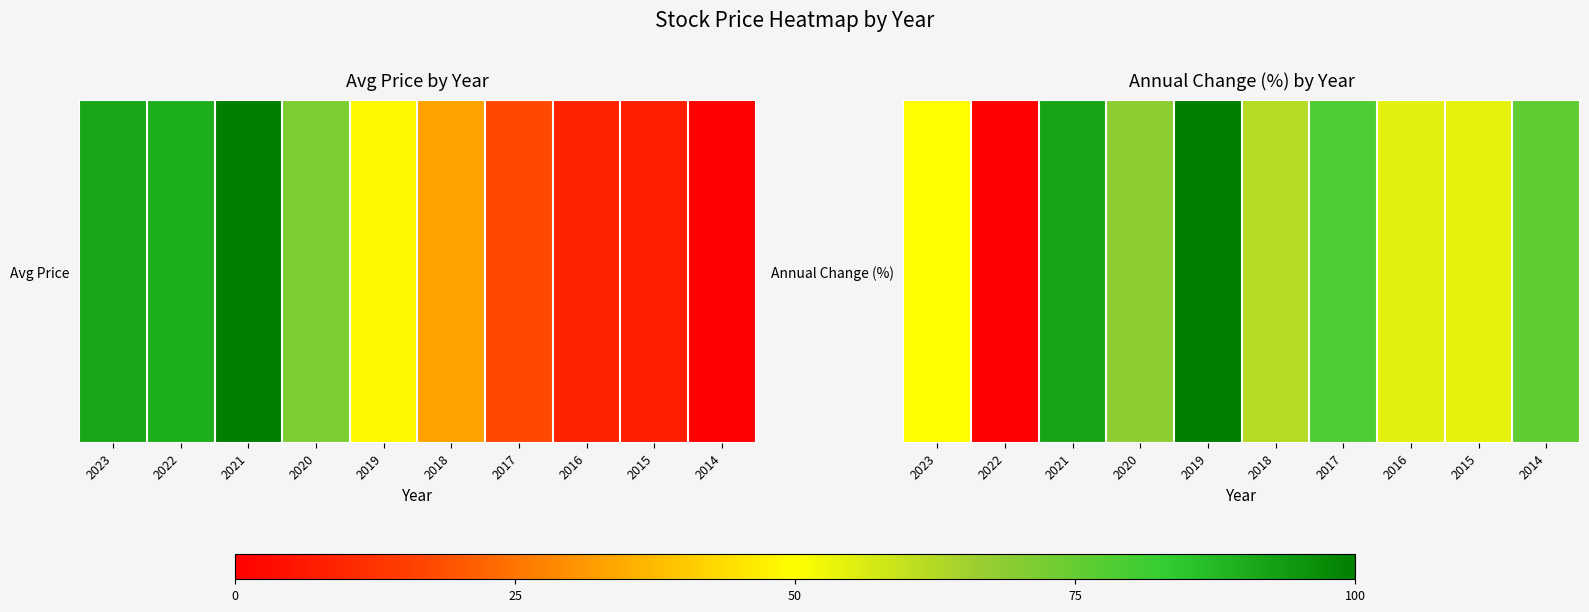

The chart shows a value of 111.5 at 2017. True or false?

False